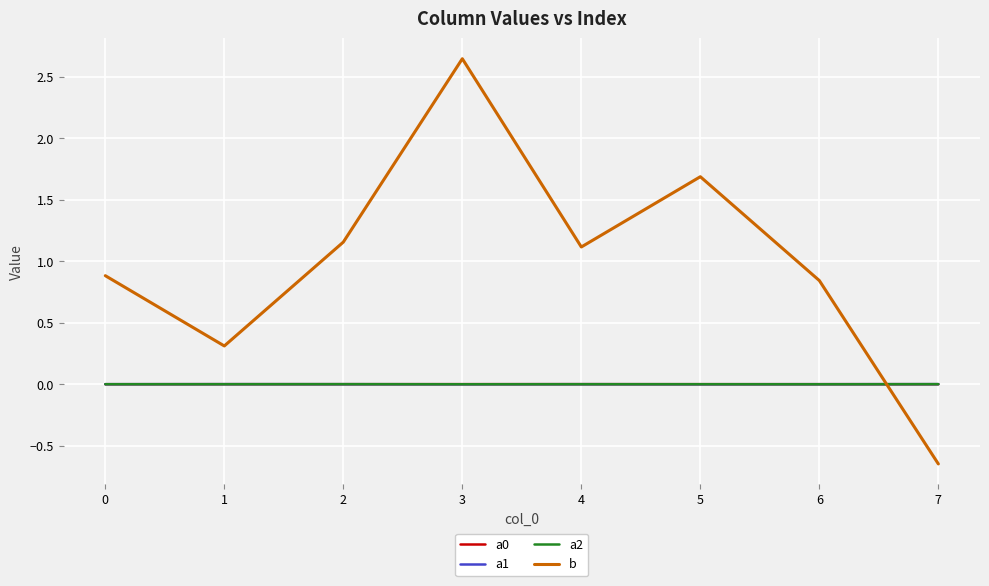

How many intersections are there between a0 and b?

1